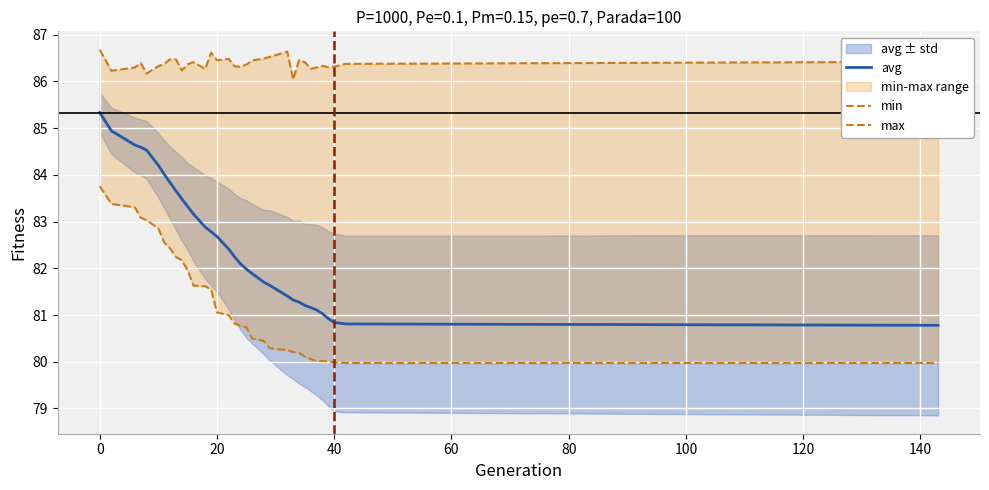

How many categories are shown in the chart?

33